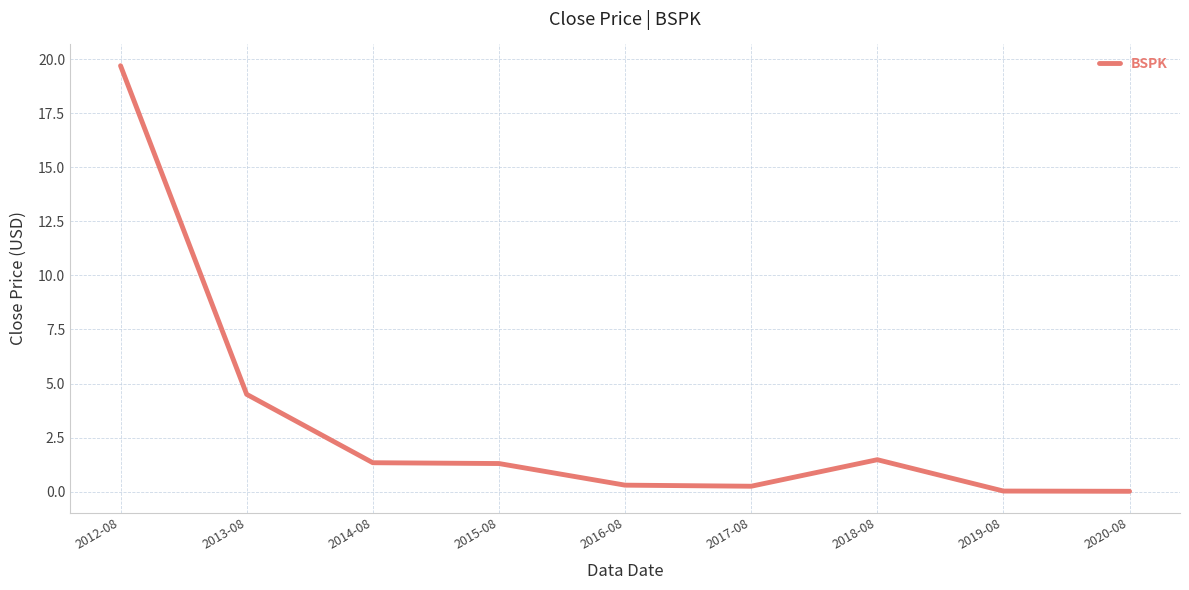

True or false: the data has more than 0 interior local peaks.

True